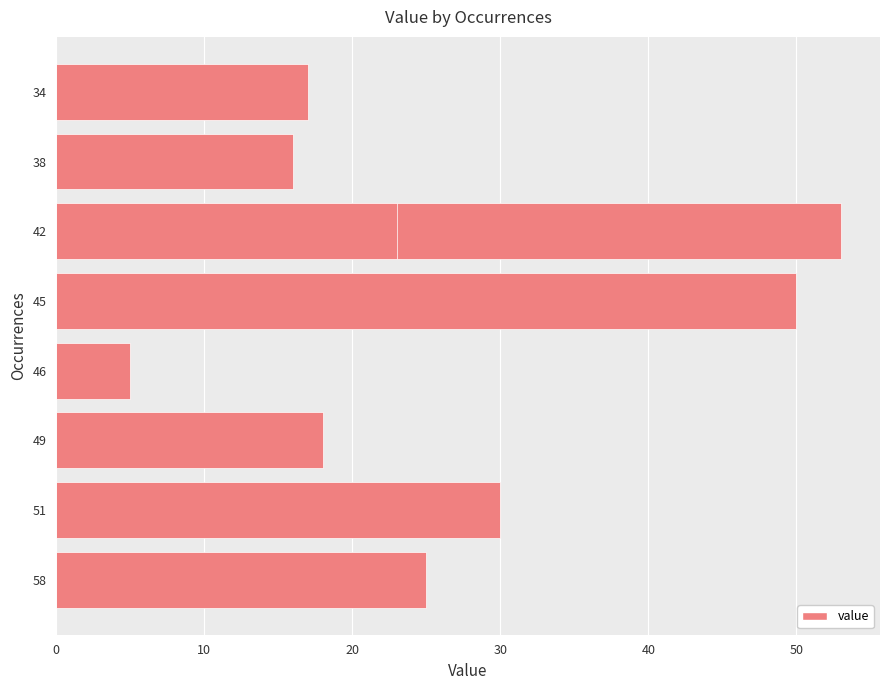

Reading right to left, extract all data points from this chart.

17	16	23	53	50	24	5	18	30	25